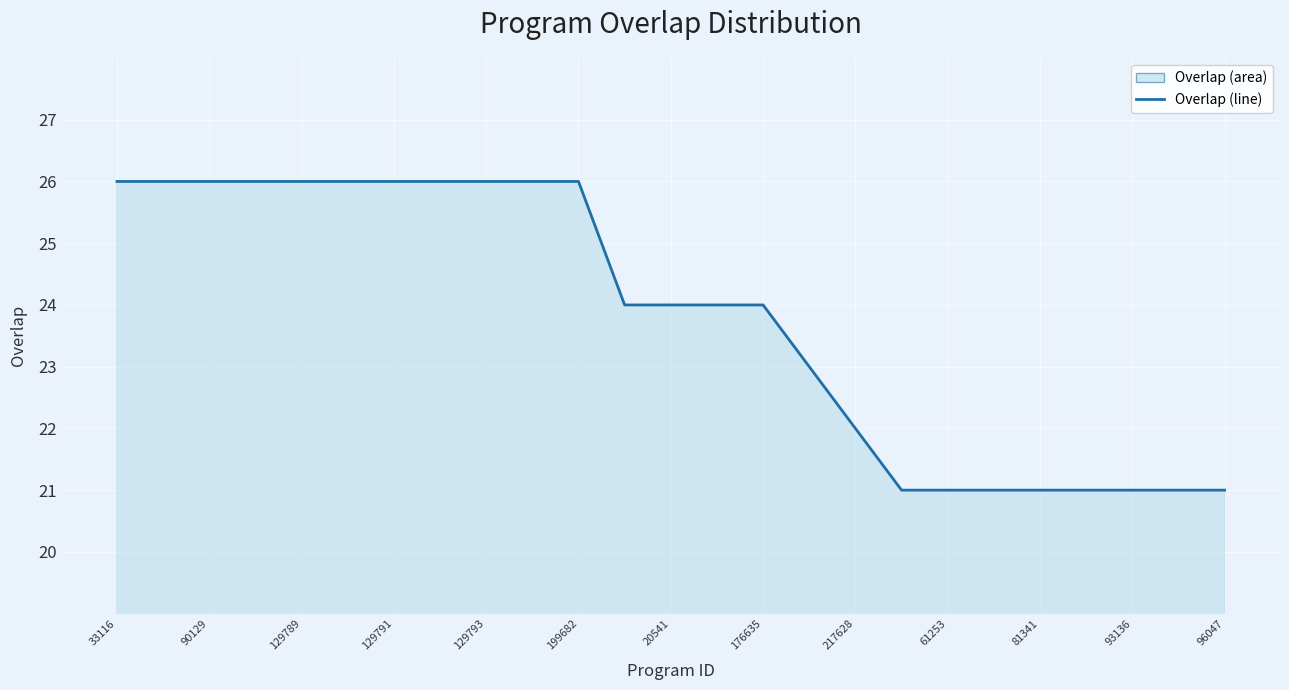

What is the difference between the maximum and minimum values?

5